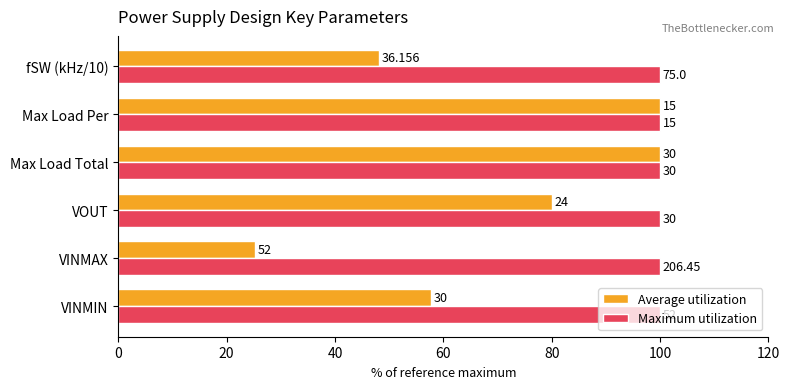

What is the value of the Average utilization bar at the 3rd from the left?

80.0